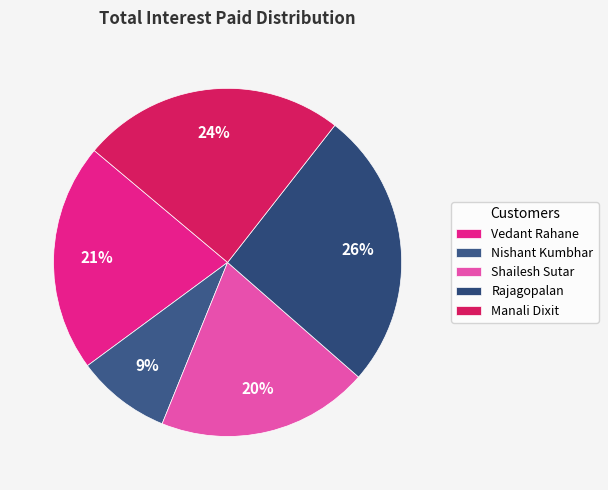

How many segments does this pie chart have?

5